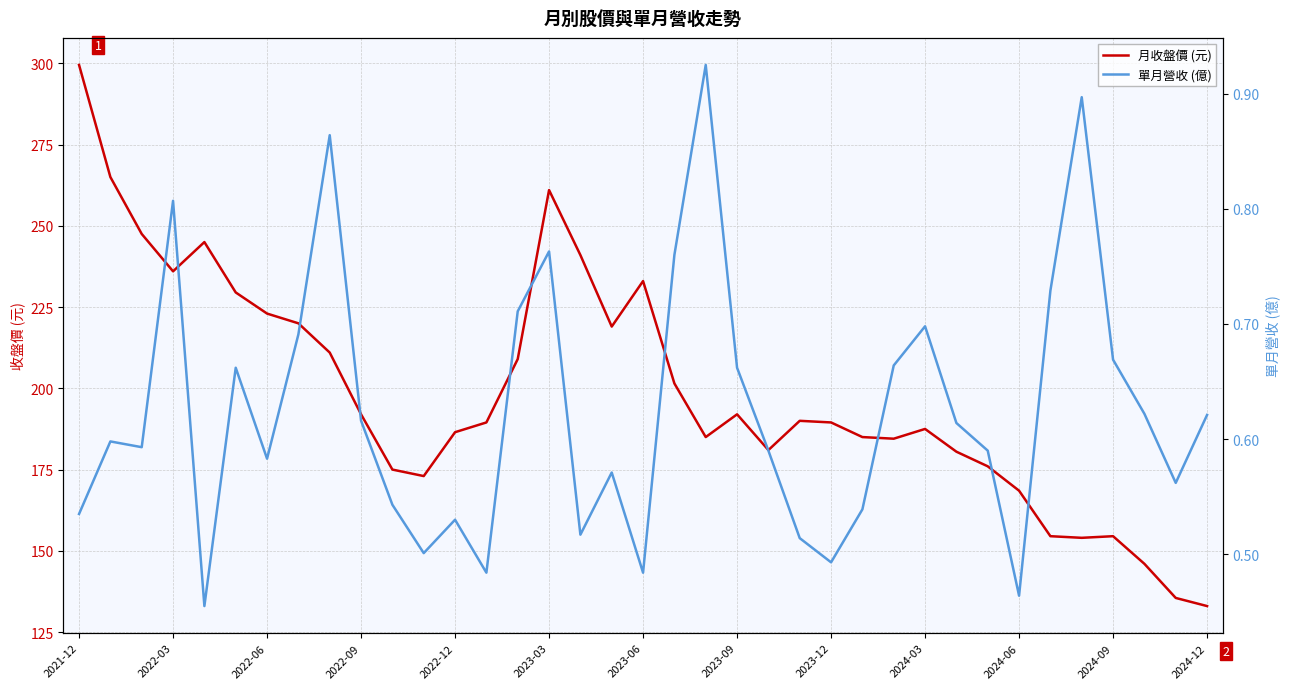

How many interior local valleys does the 單月營收 (億) series have?

10